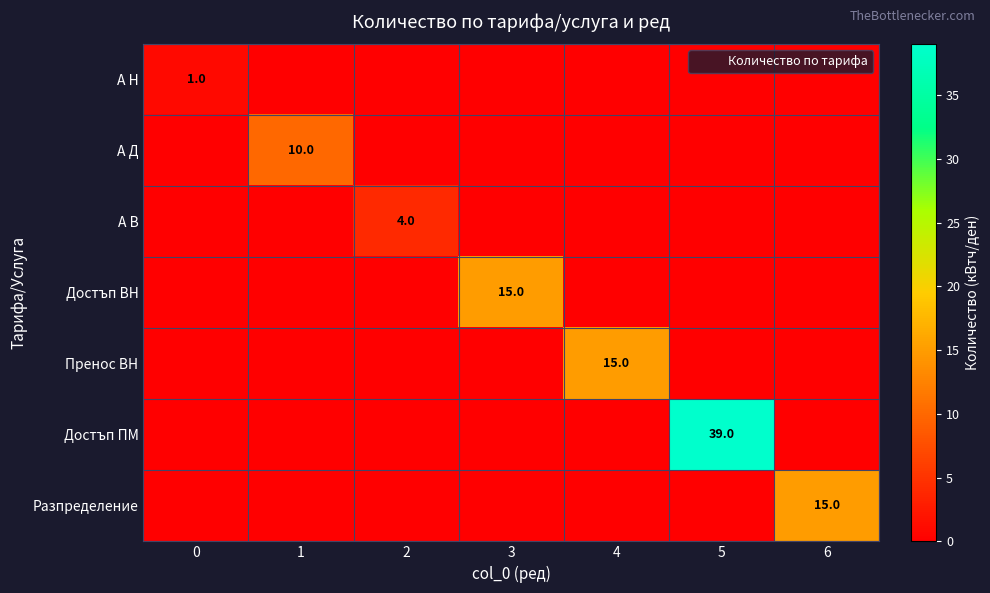

What is the total value across all series at 4?

15